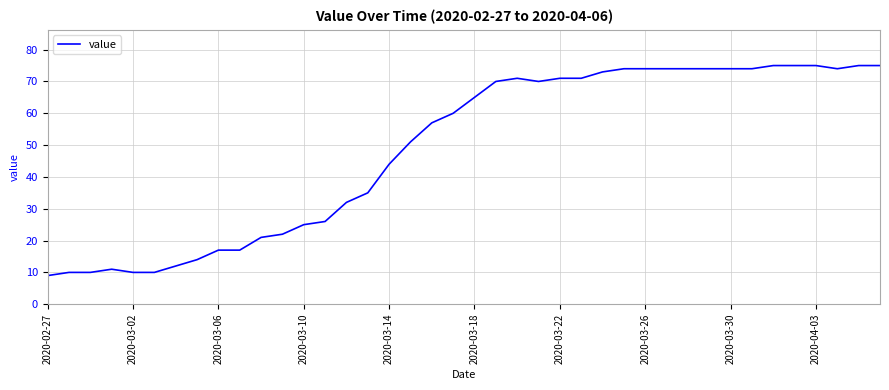

What is the minimum value shown in the chart?

9